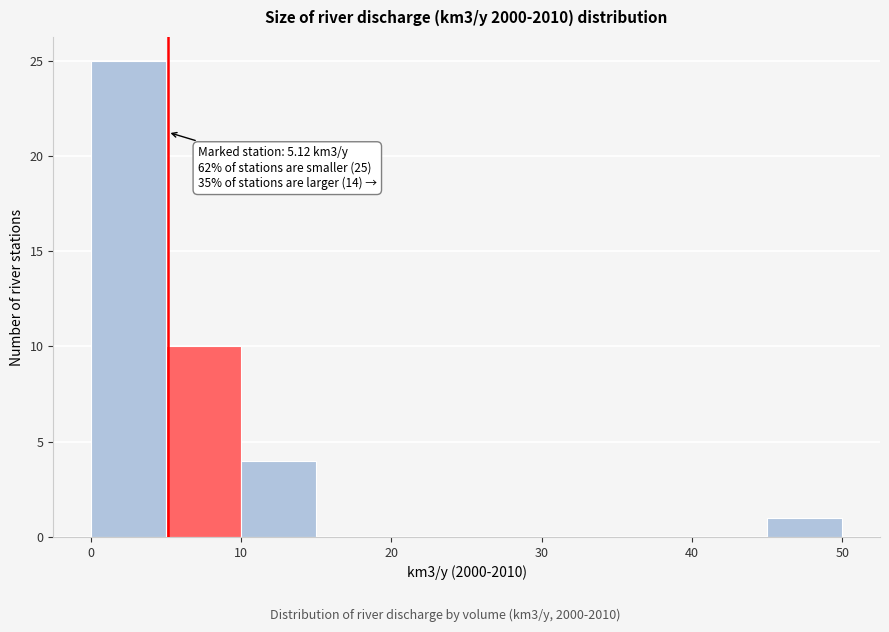

Over which range of the x-axis is the bar tallest?

0 to 5